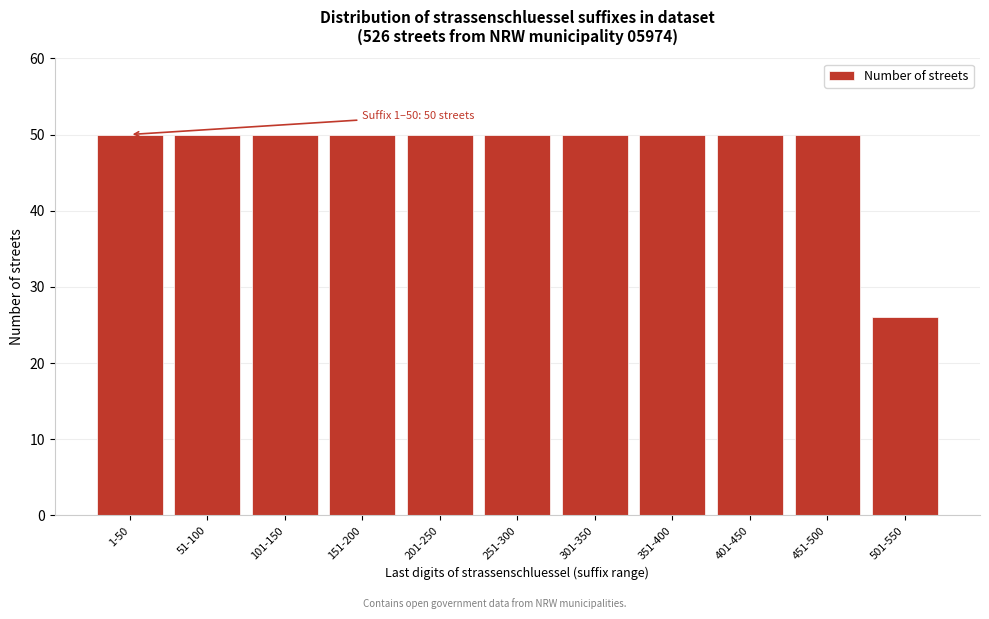

Reading left to right, what are all the values shown in this chart?

1-50=50	51-100=50	101-150=50	151-200=50	201-250=50	251-300=50	301-350=50	351-400=50	401-450=50	451-500=50	501-550=26